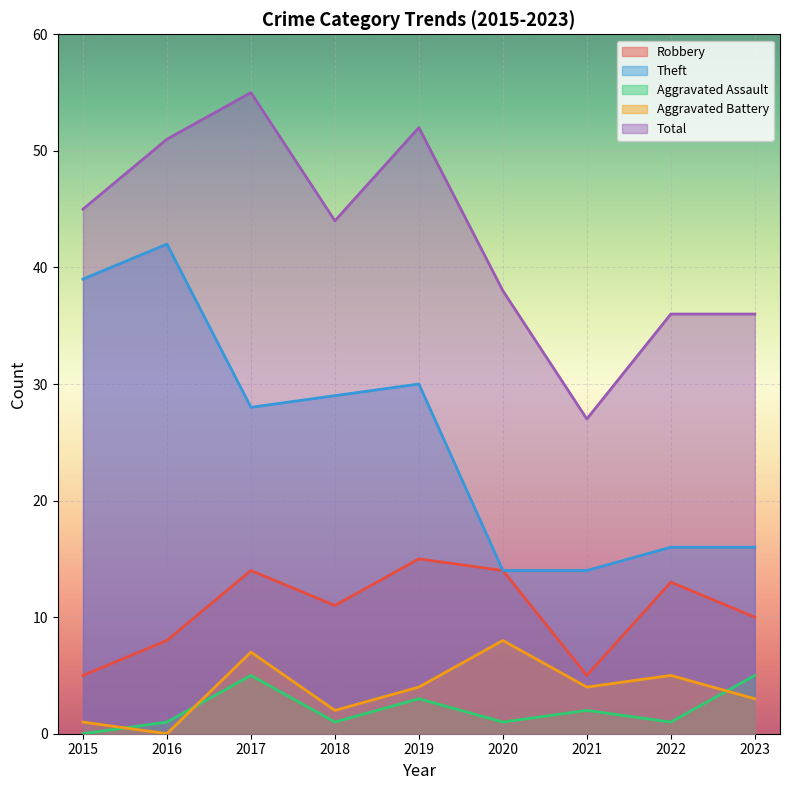

Reading right to left, transcribe all the data shown in this chart.

Robbery: 2023=10	2022=13	2021=5	2020=14	2019=15	2018=11	2017=14	2016=8	2015=5
Theft: 2023=16	2022=16	2021=14	2020=14	2019=30	2018=29	2017=28	2016=42	2015=39
Aggravated Assault: 2023=5	2022=1	2021=2	2020=1	2019=3	2018=1	2017=5	2016=1	2015=0
Aggravated Battery: 2023=3	2022=5	2021=4	2020=8	2019=4	2018=2	2017=7	2016=0	2015=1
Total: 2023=36	2022=36	2021=27	2020=38	2019=52	2018=44	2017=55	2016=51	2015=45